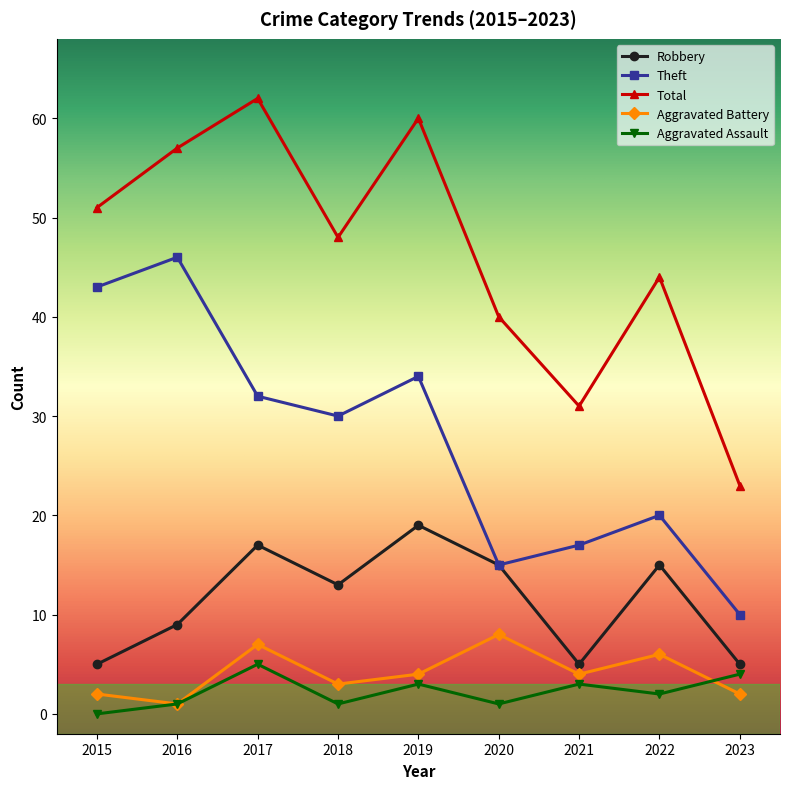

What is the difference between the highest and lowest values at 2022?

42